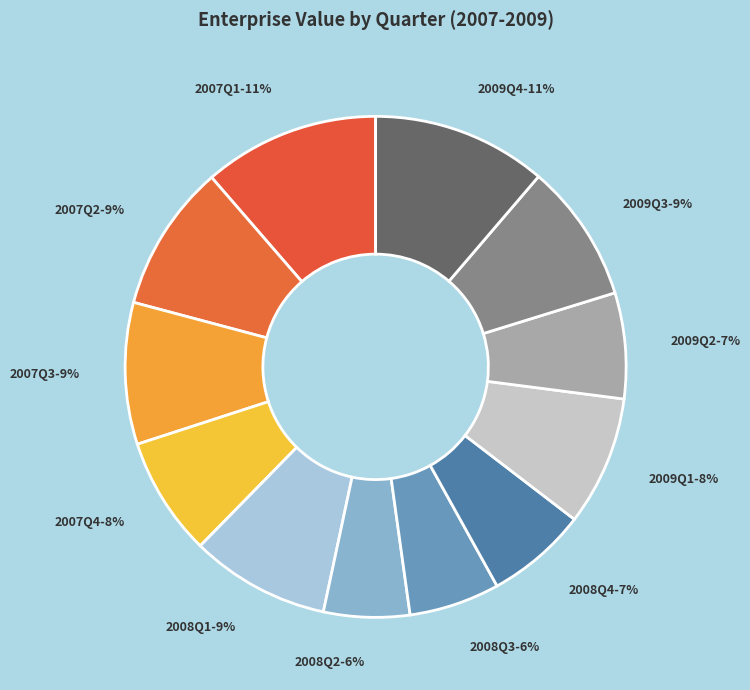

Which has a higher value, 2009Q4 or 2007Q3?

2009Q4